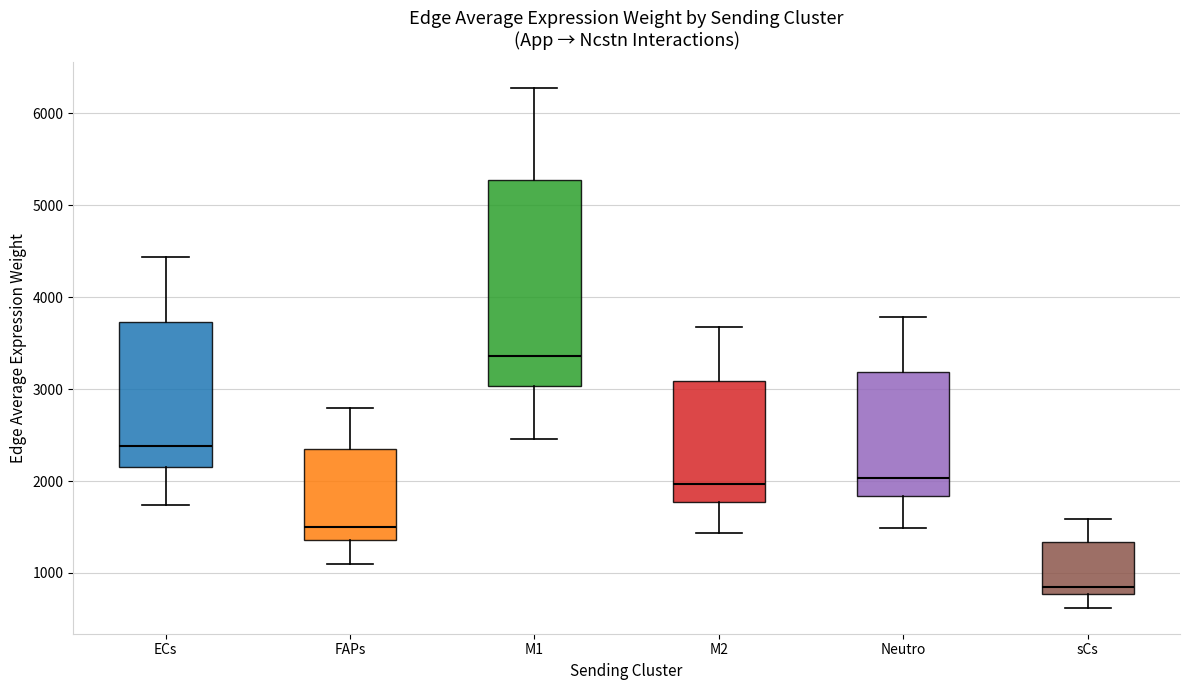

Which box has the highest median line?

M1